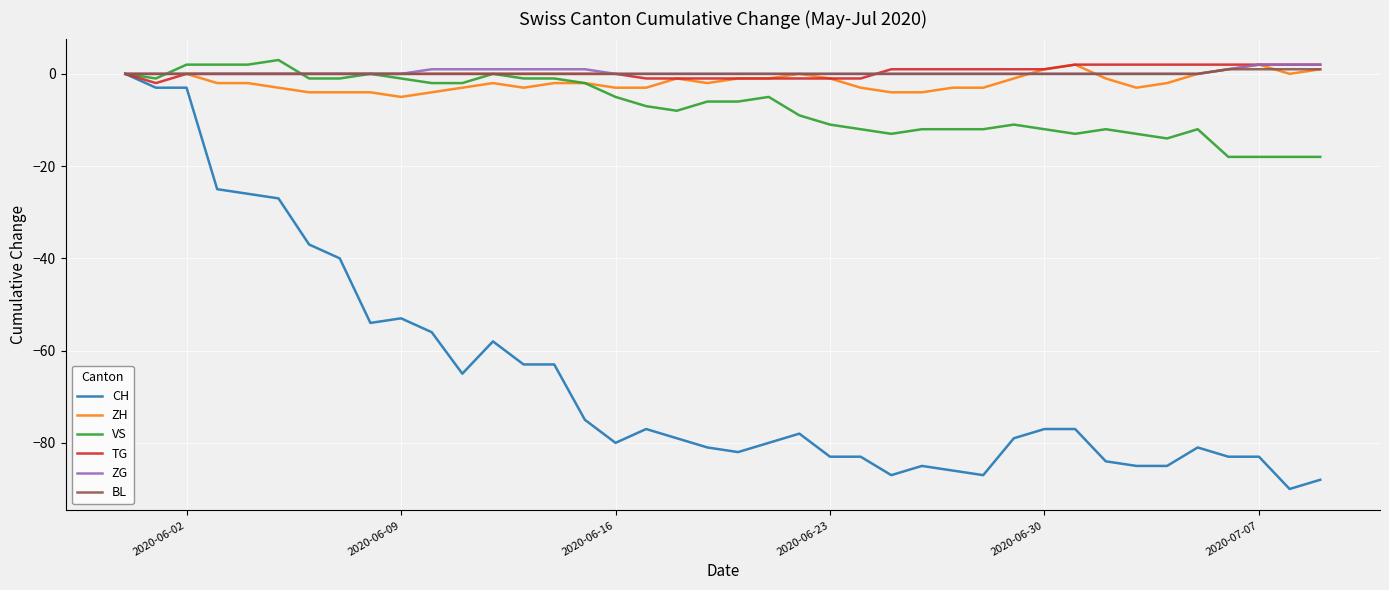

What is the maximum value for TG?

2